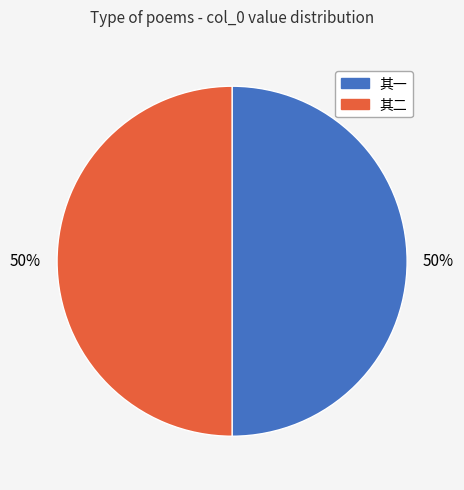

Do 其二 and 其一 together represent more than half of the pie?

Yes